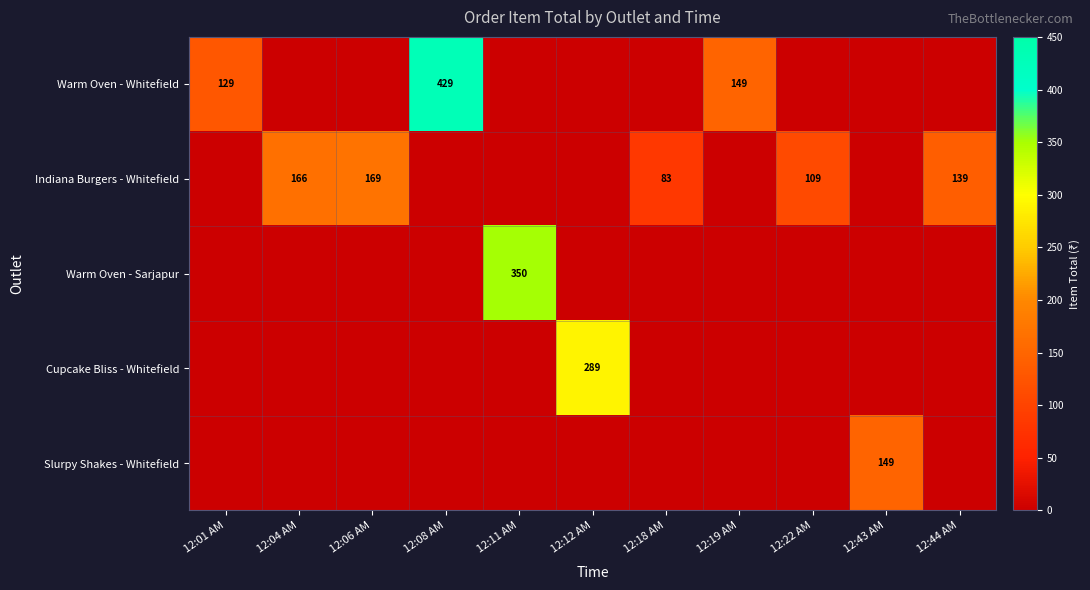

True or false: Indiana Burgers - Whitefield has a value of 287 at 12:04 AM.

False